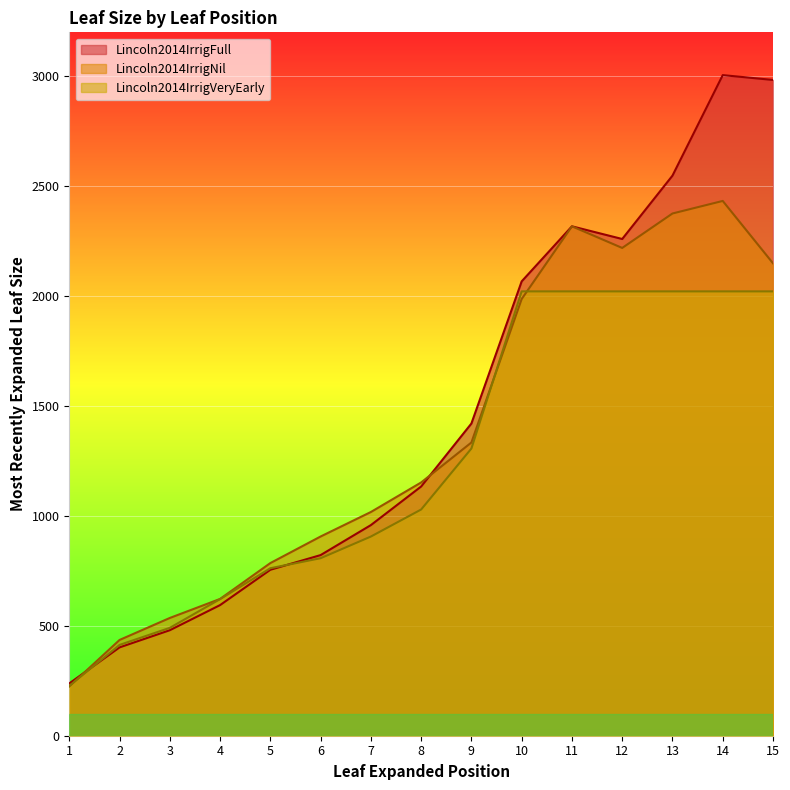

At how many categories does at least one series exceed 290?

14